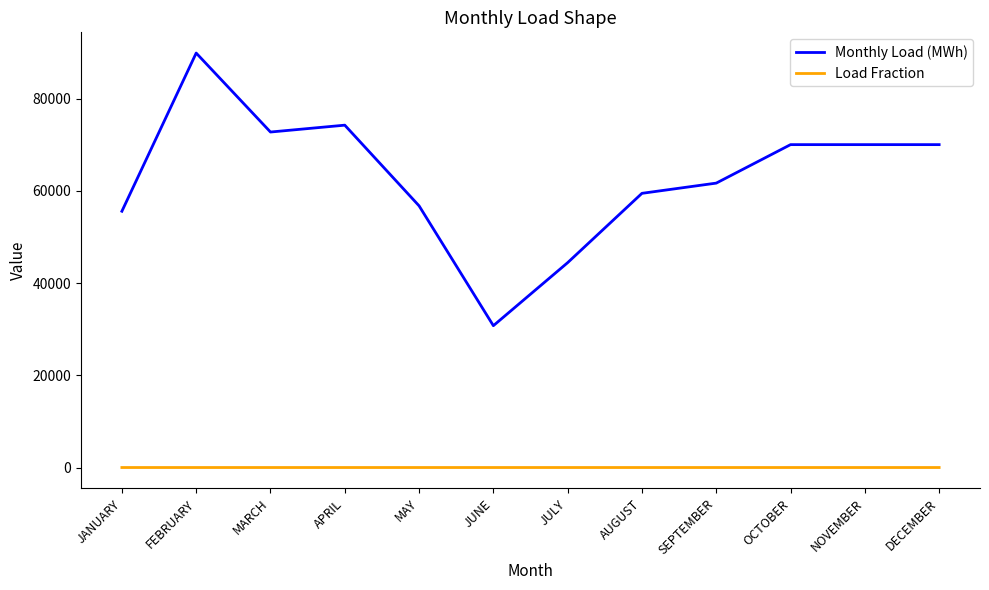

What is the difference between the maximum and minimum values in the Load Fraction series?

0.1